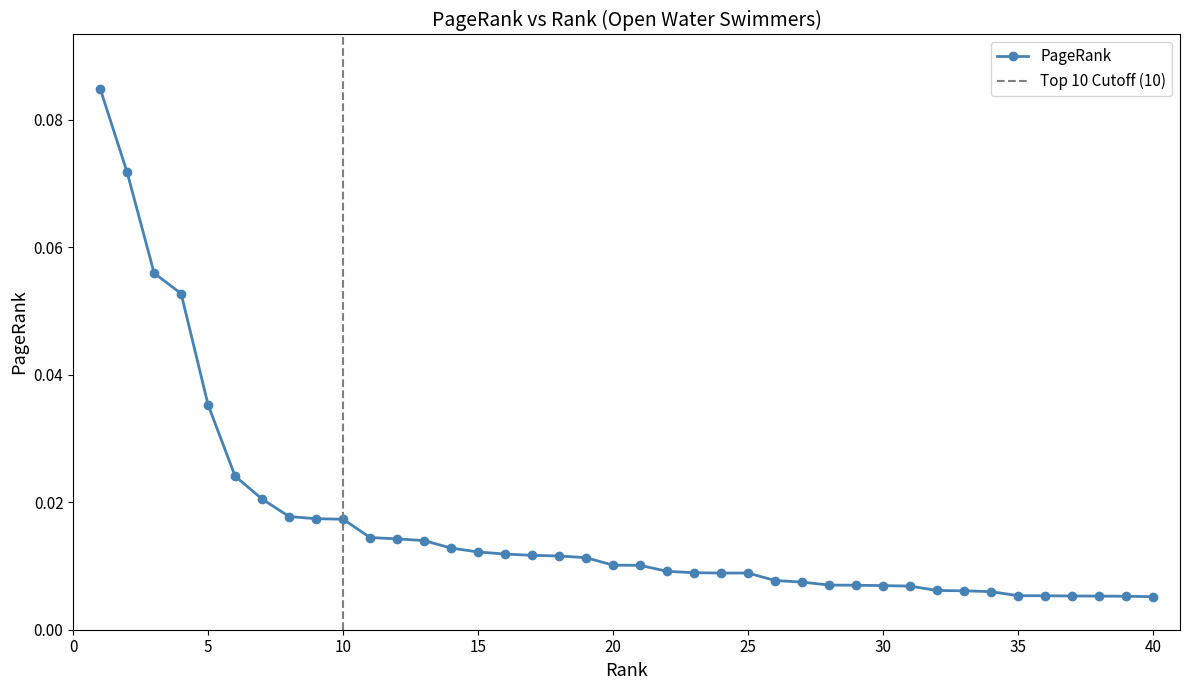

Reading left to right, what are all the values shown in this chart?

0.1	0.1	0.1	0.1	0.0	0.0	0.0	0.0	0.0	0.0	0.0	0.0	0.0	0.0	0.0	0.0	0.0	0.0	0.0	0.0	0.0	0.0	0.0	0.0	0.0	0.0	0.0	0.0	0.0	0.0	0.0	0.0	0.0	0.0	0.0	0.0	0.0	0.0	0.0	0.0